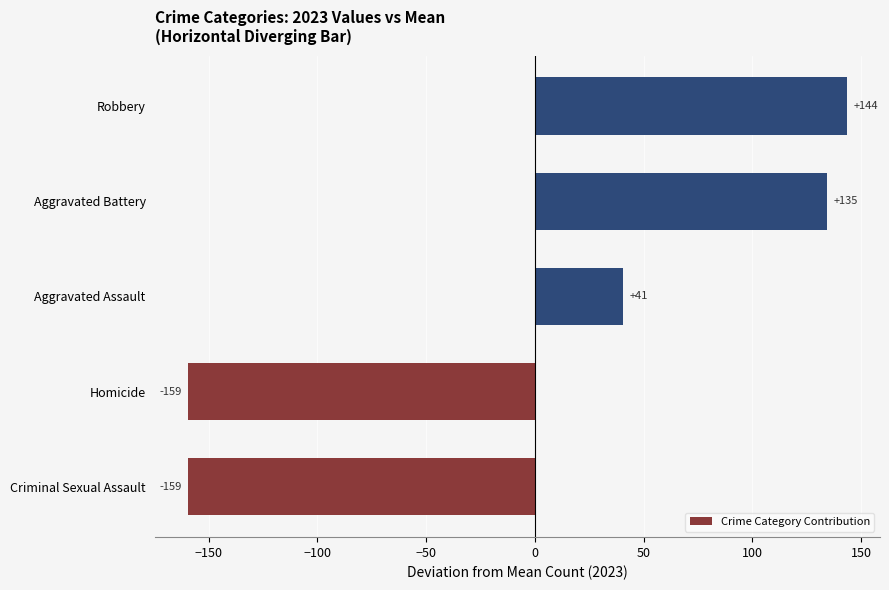

What is the difference between the values at Criminal Sexual Assault and Robbery?

303.0